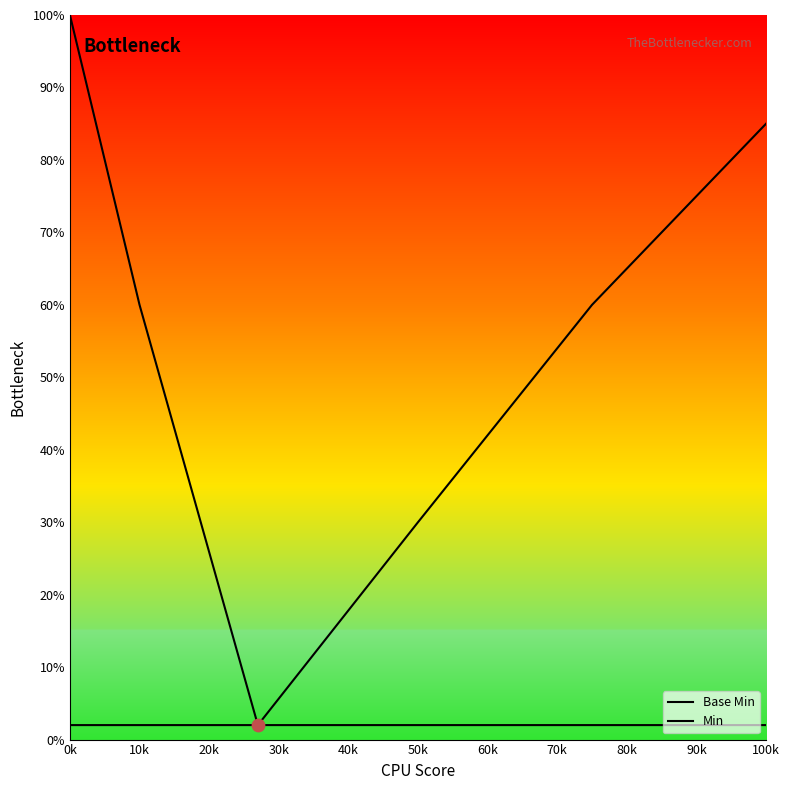

What are all the series names shown in the legend?

Base Min, Min